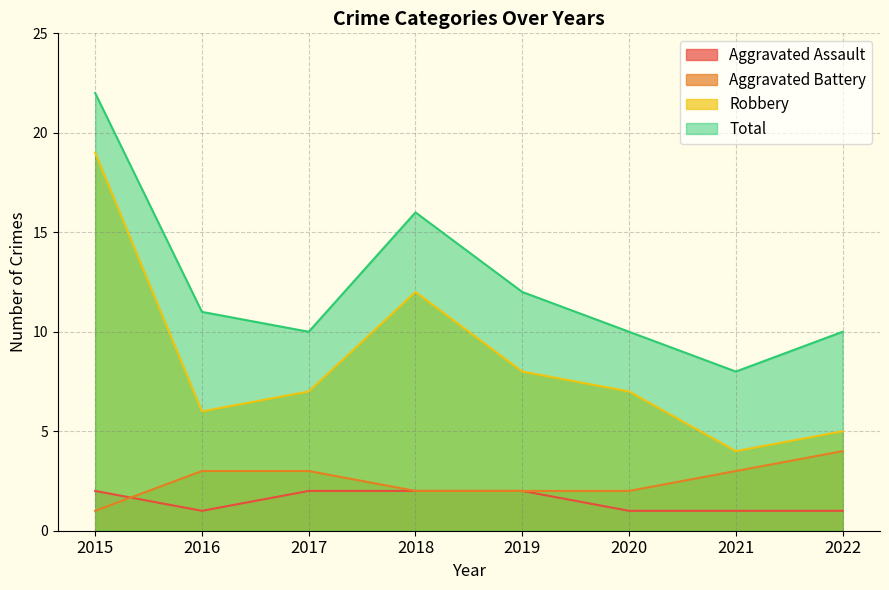

True or false: Aggravated Assault and Total intersect in this chart.

False